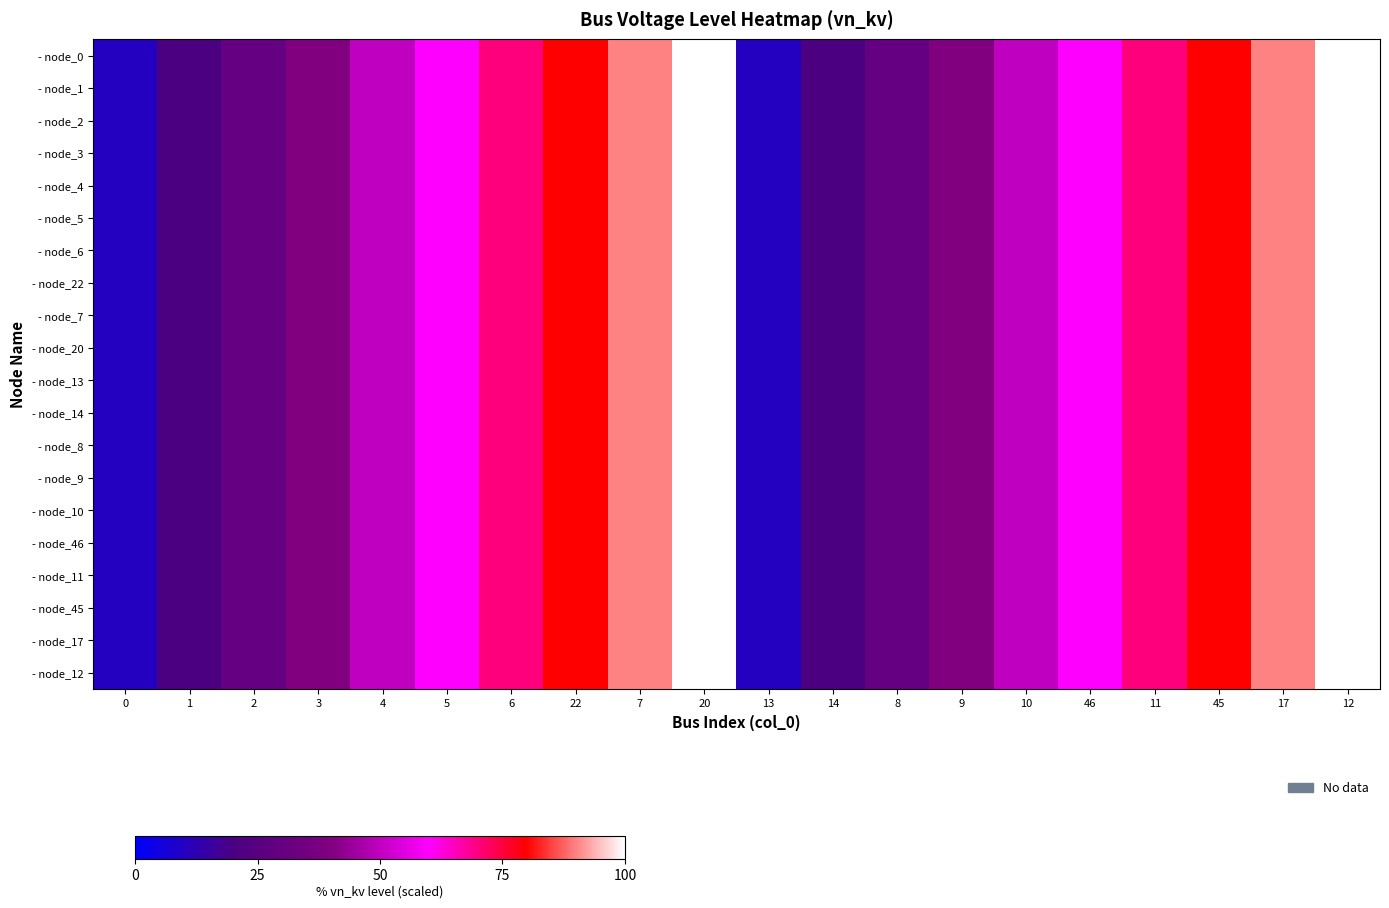

What is the maximum value shown in the chart?

100.0